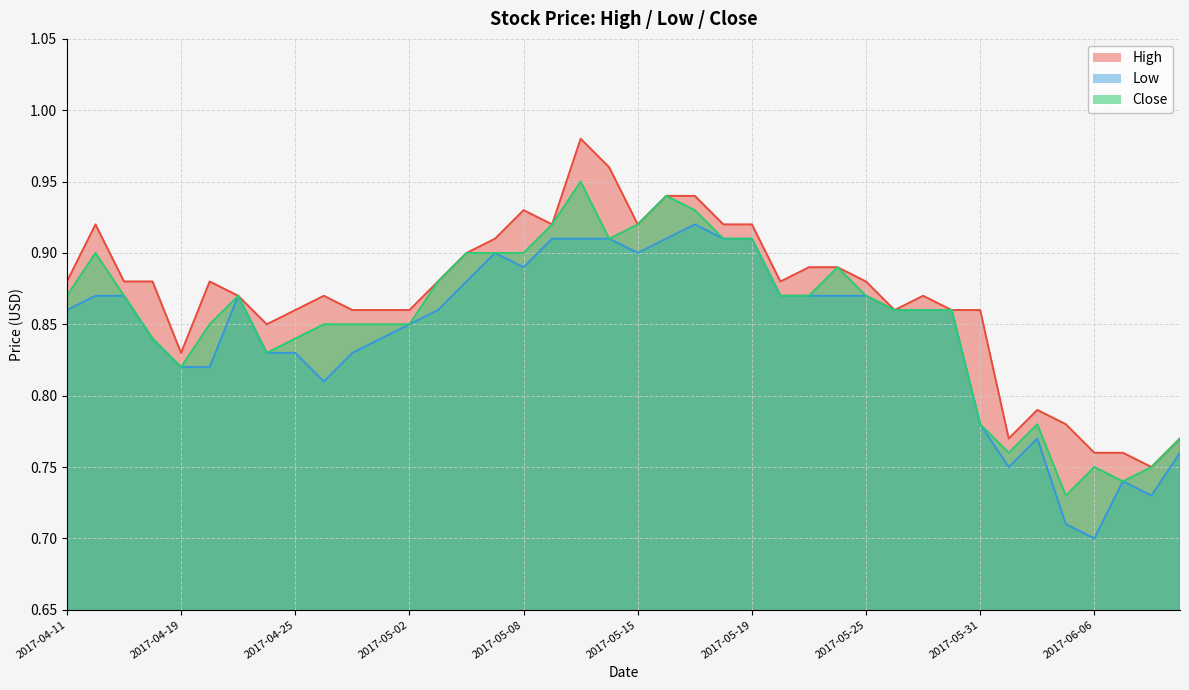

What are all the series names shown in the legend?

High, Low, Close